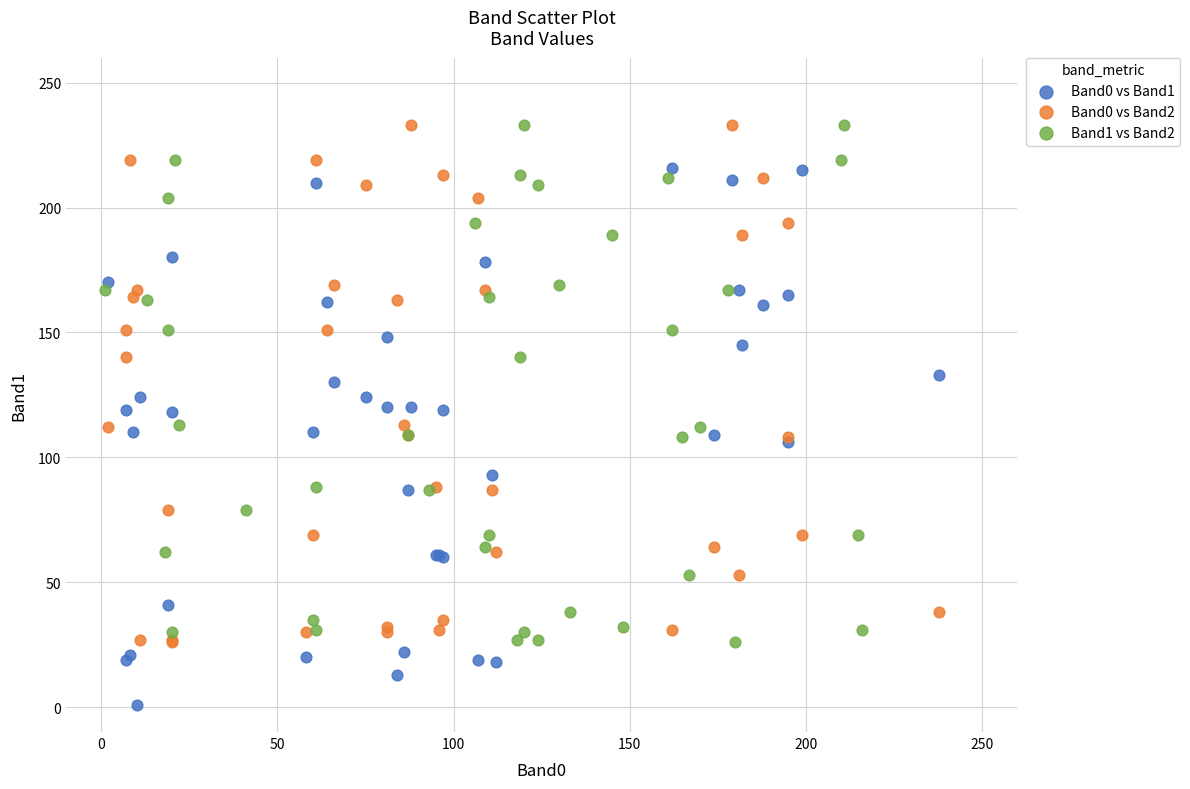

Which series has the widest spread of Y values?

Band0 vs Band1